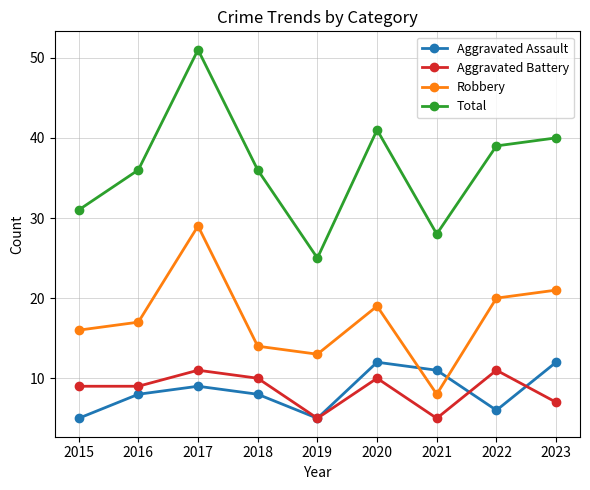

Which series has the largest range (max minus min)?

Total